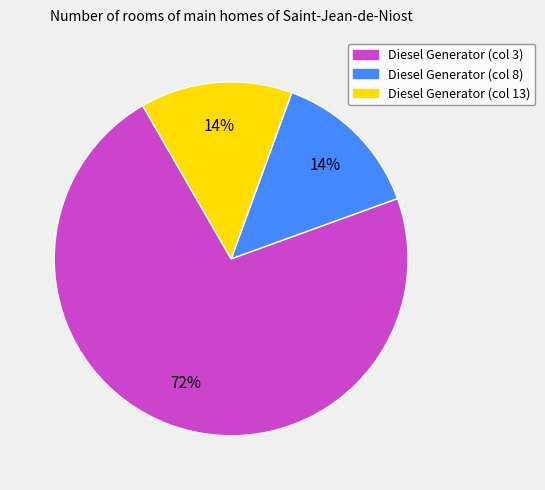

What is the largest slice in the pie chart?

Diesel Generator (col 3)